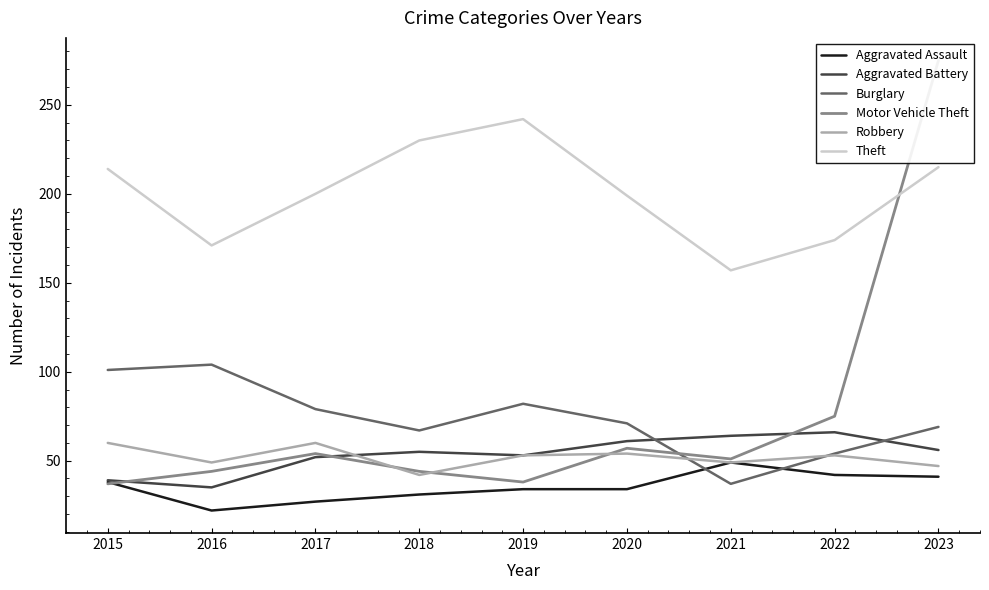

At which label is Theft closest to 199?

2020